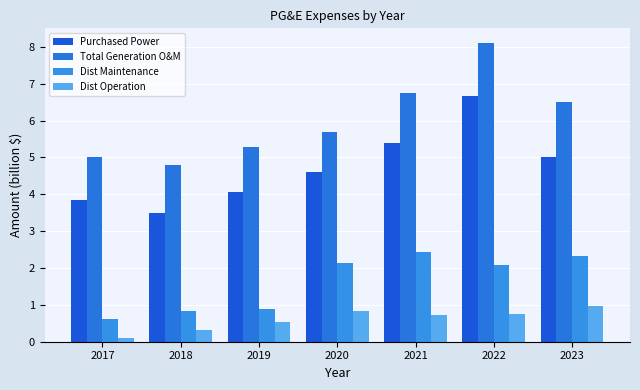

What is the difference between the highest and lowest values at 2019?

4.8